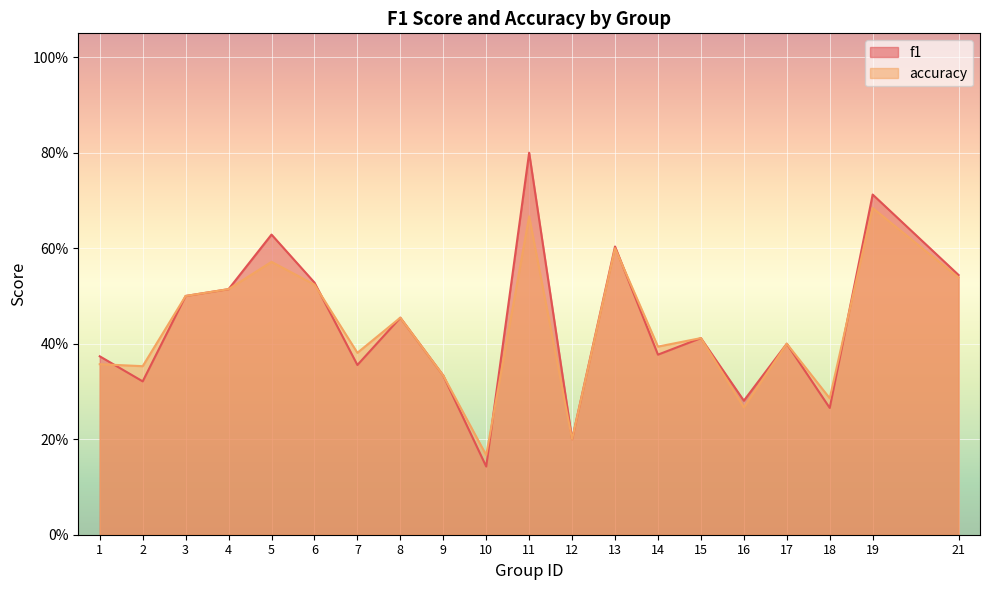

Is the value of accuracy at 21 greater than the value of f1 at 9?

Yes